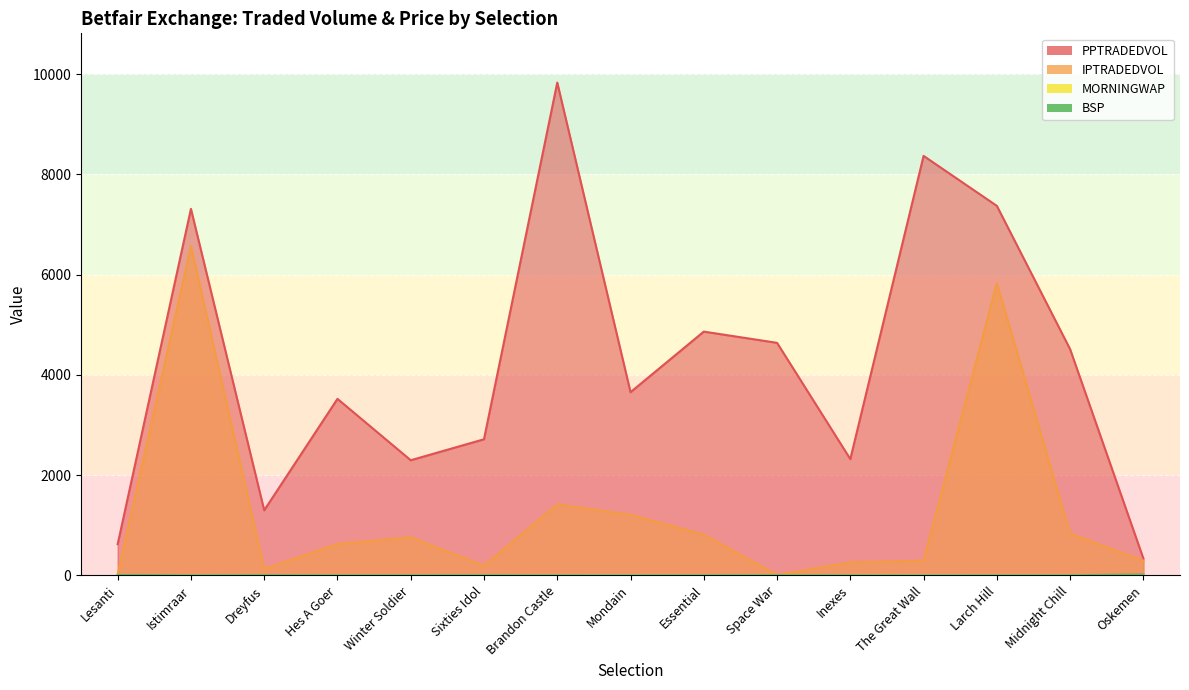

At which label does IPTRADEDVOL reach its minimum?

Space War